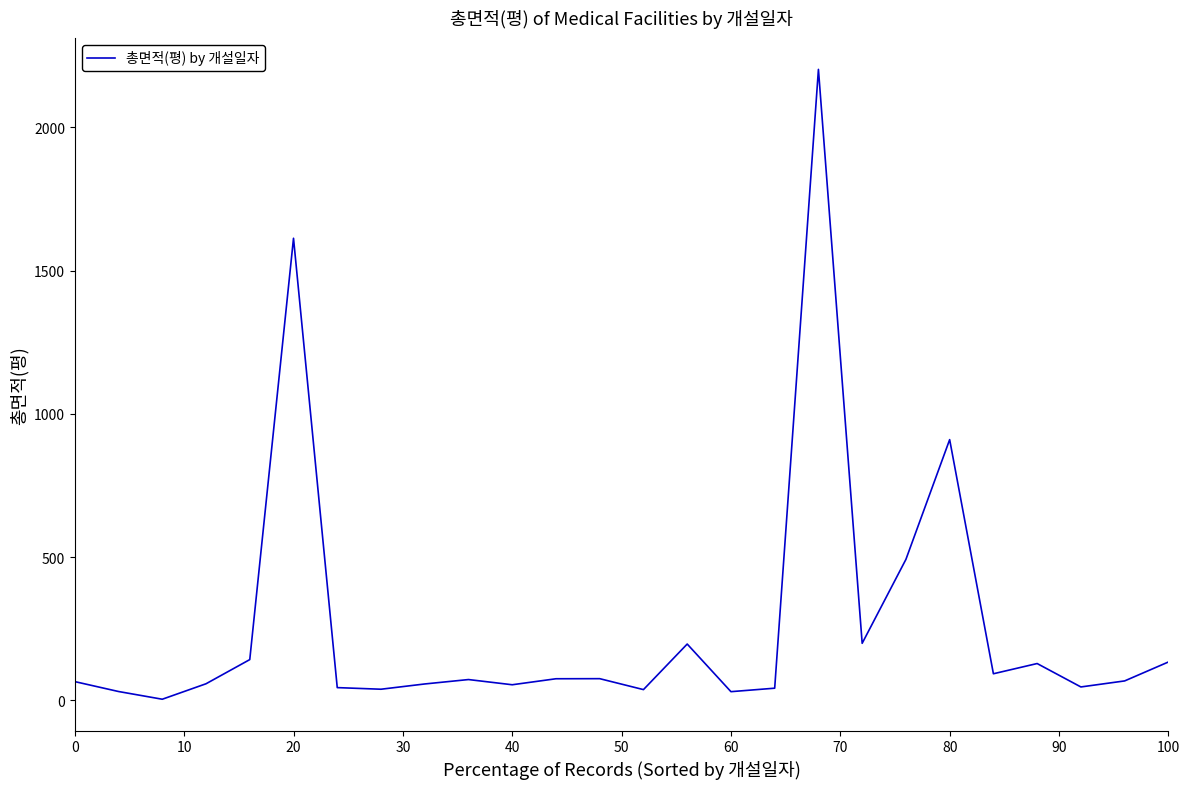

What is the difference between the maximum and minimum values?

2198.2